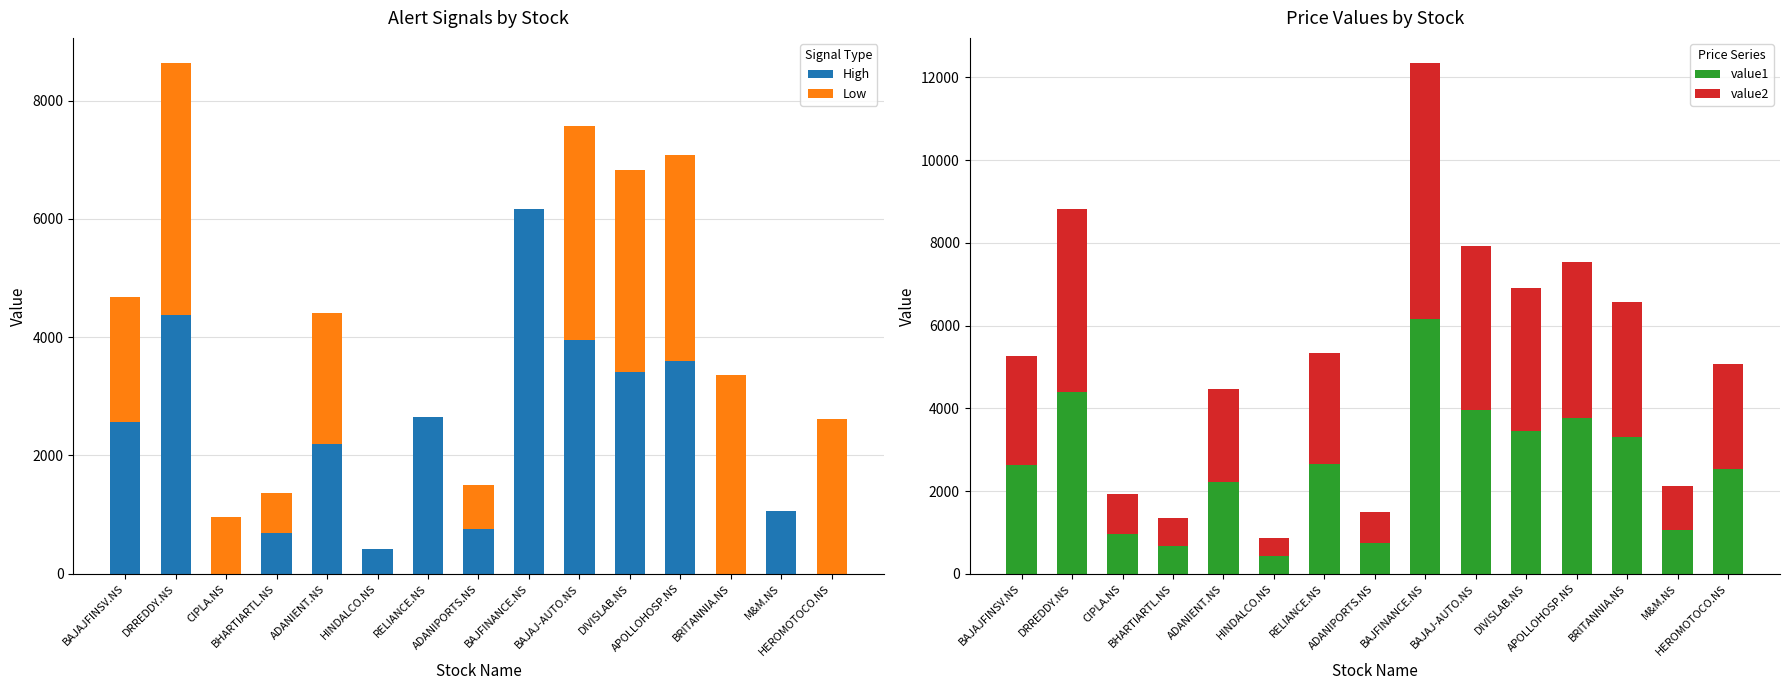

The value2 series shows 2678.8 at RELIANCE.NS. True or false?

True